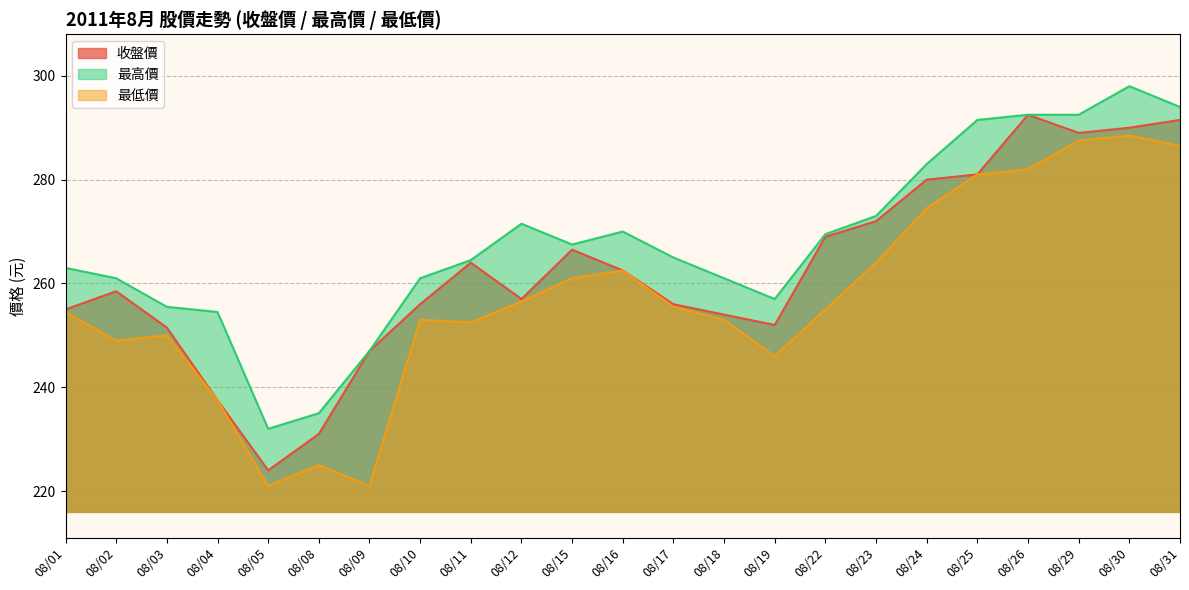

True or false: 最低價 and 收盤價 intersect in this chart.

False